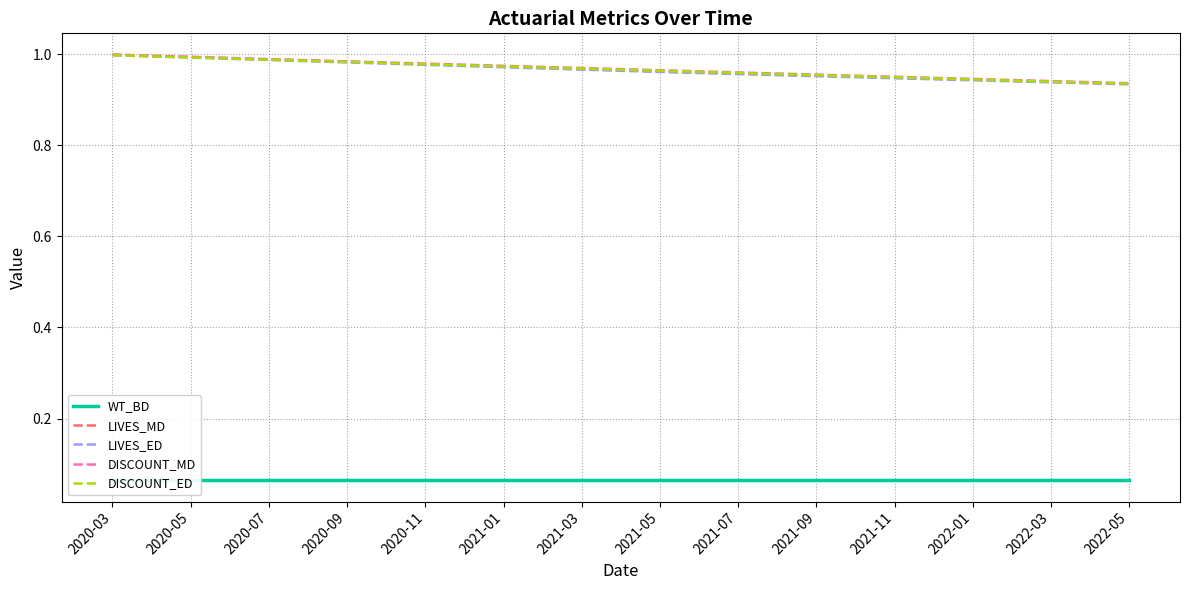

True or false: LIVES_MD and LIVES_ED cross at least once.

False